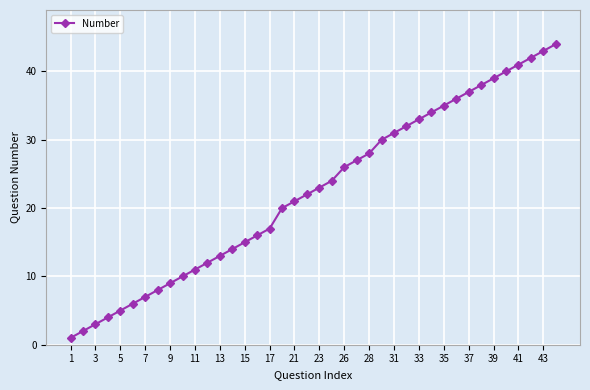

What is the maximum value shown in the chart?

44